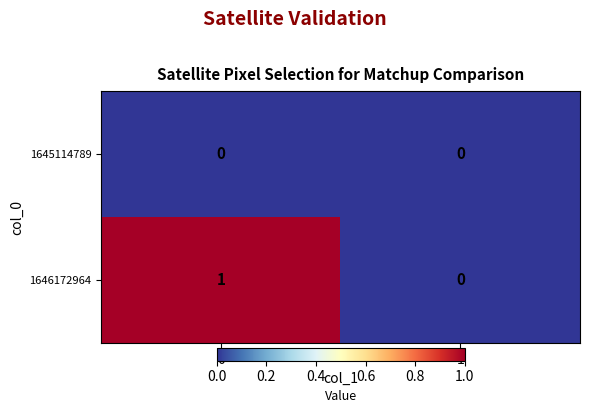

Rank the series by their maximum value, from highest to lowest.

1646172964, 1645114789